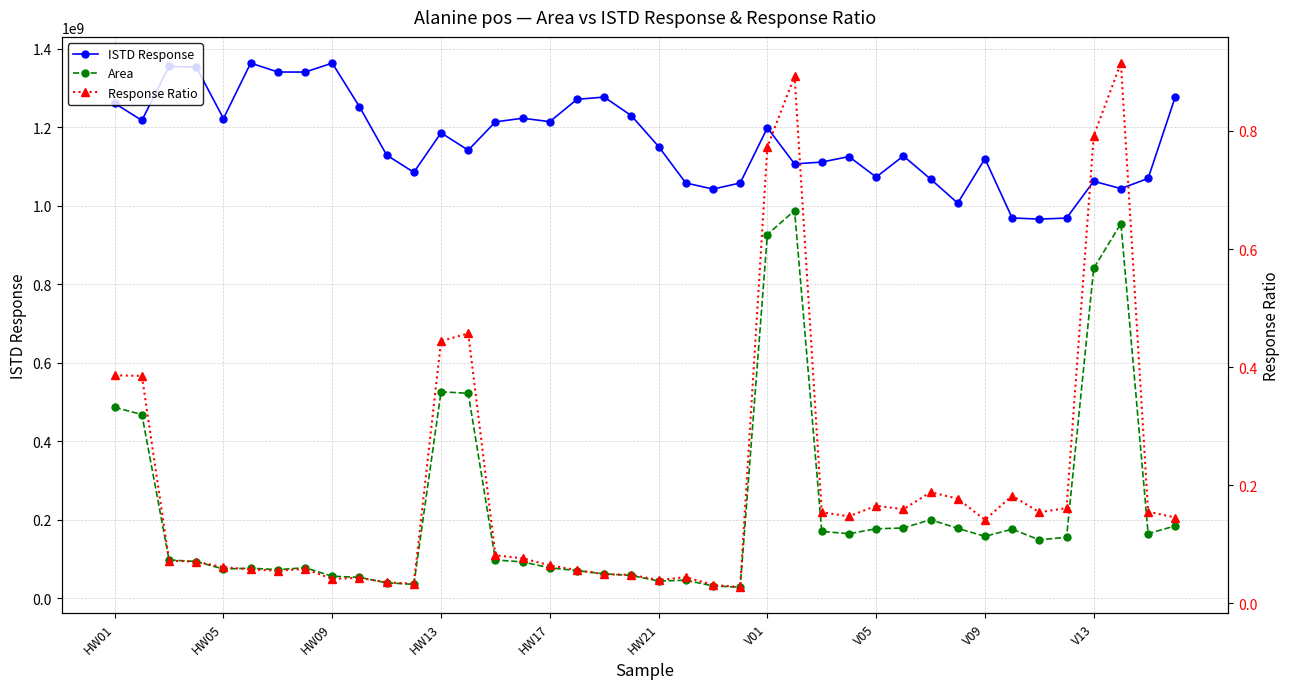

What is the difference between the maximum and minimum values in the Area series?

958967905.0